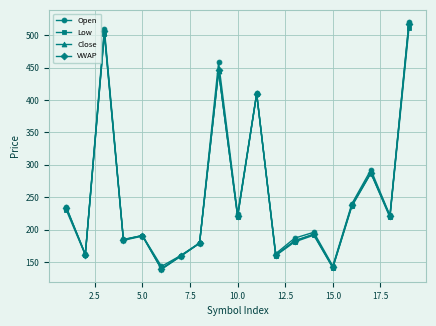

What is the minimum value for Open?

143.4